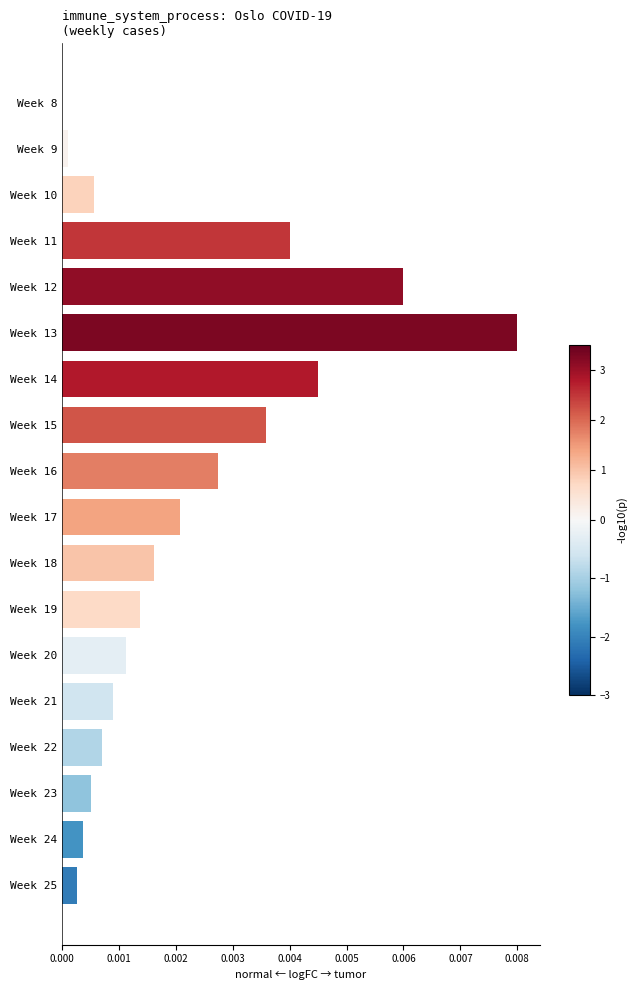

True or false: the data shows 0.0 at Week 24.

True